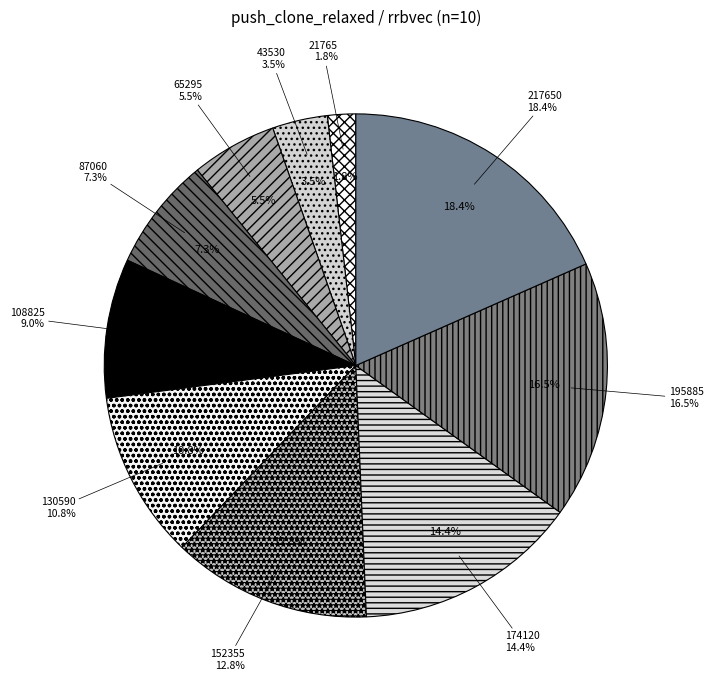

To the nearest percent, what percentage of the pie is 43530?

4%